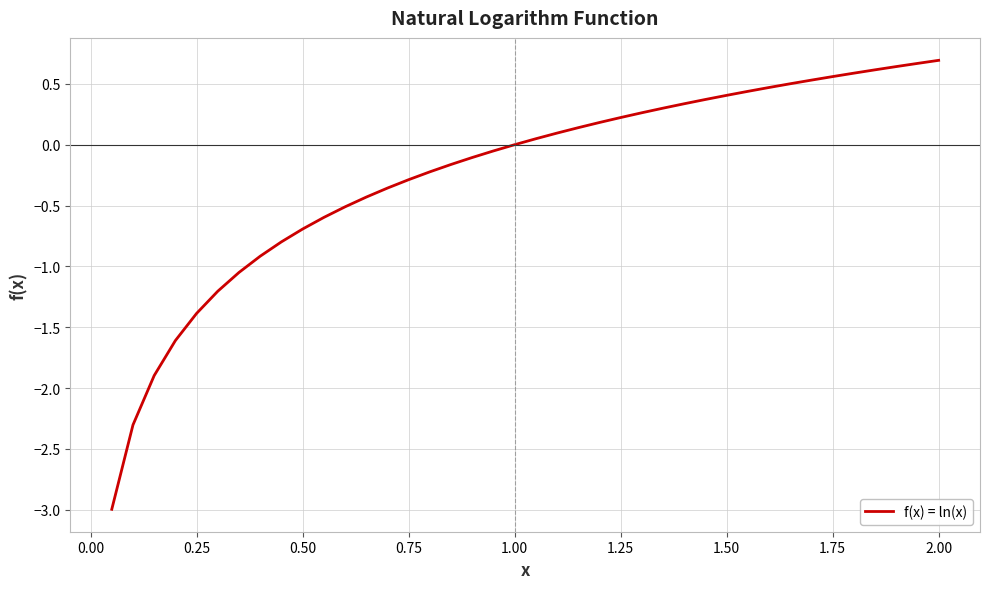

What is the greatest value displayed?

0.7